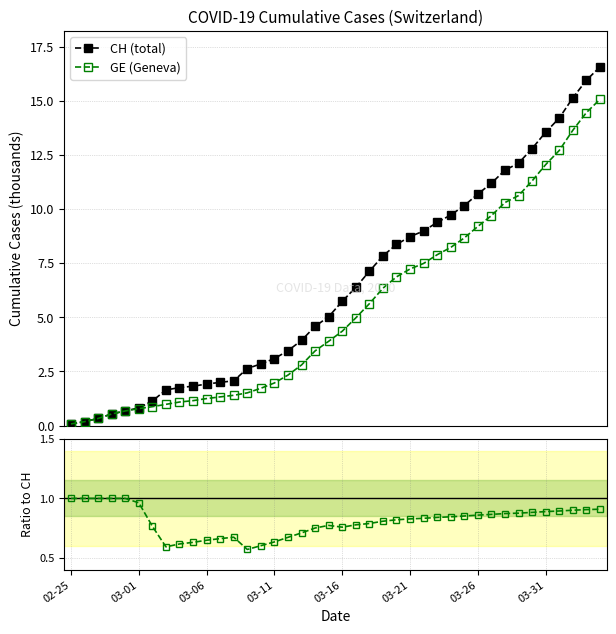

What is the maximum value for GE (Geneva)?

15.1